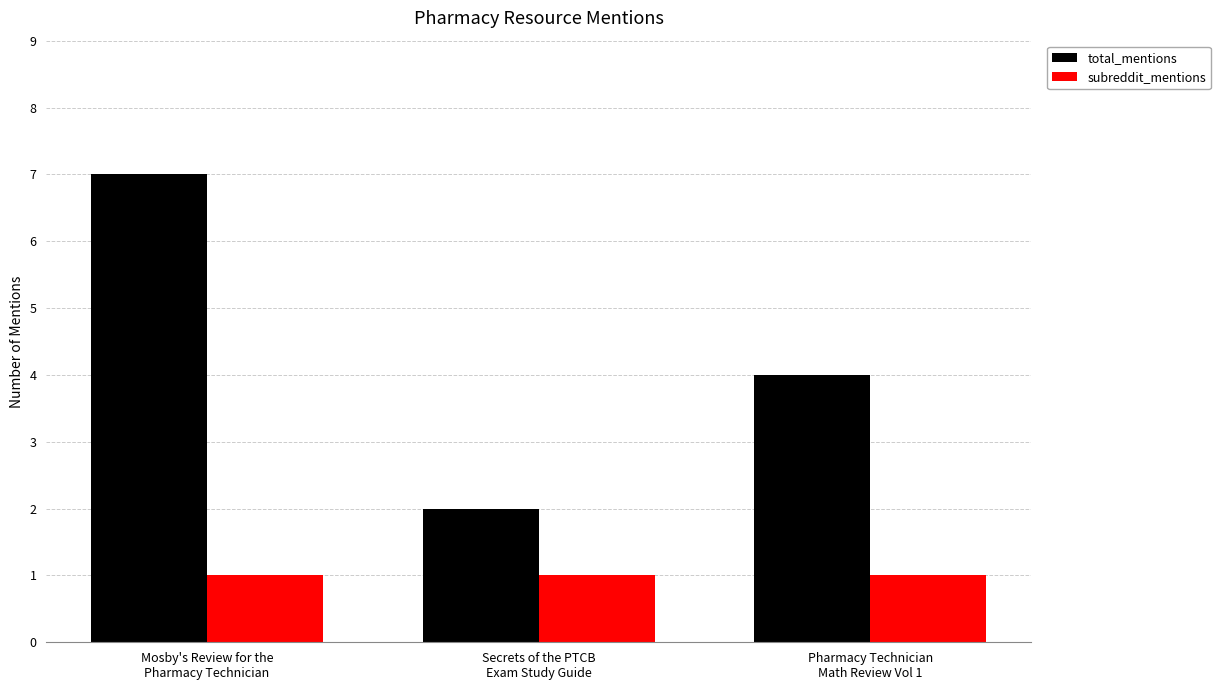

Rank the series by their average value, from highest to lowest.

total_mentions, subreddit_mentions